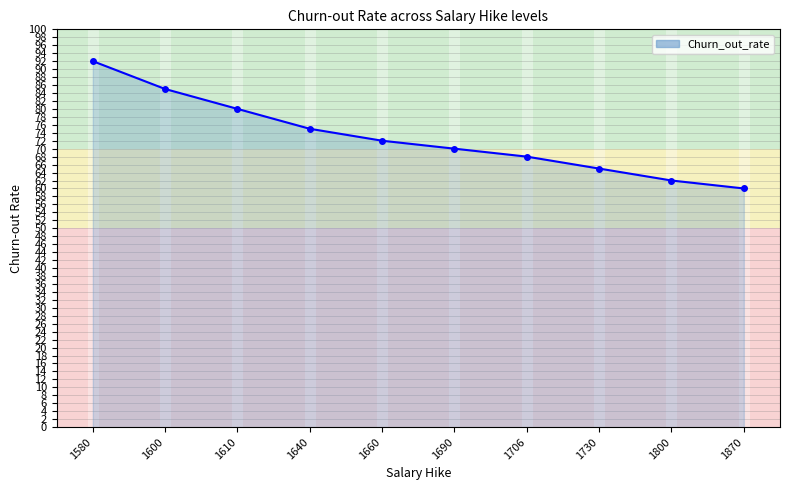

Rank the categories by value from lowest to highest.

1870, 1800, 1730, 1706, 1690, 1660, 1640, 1610, 1600, 1580